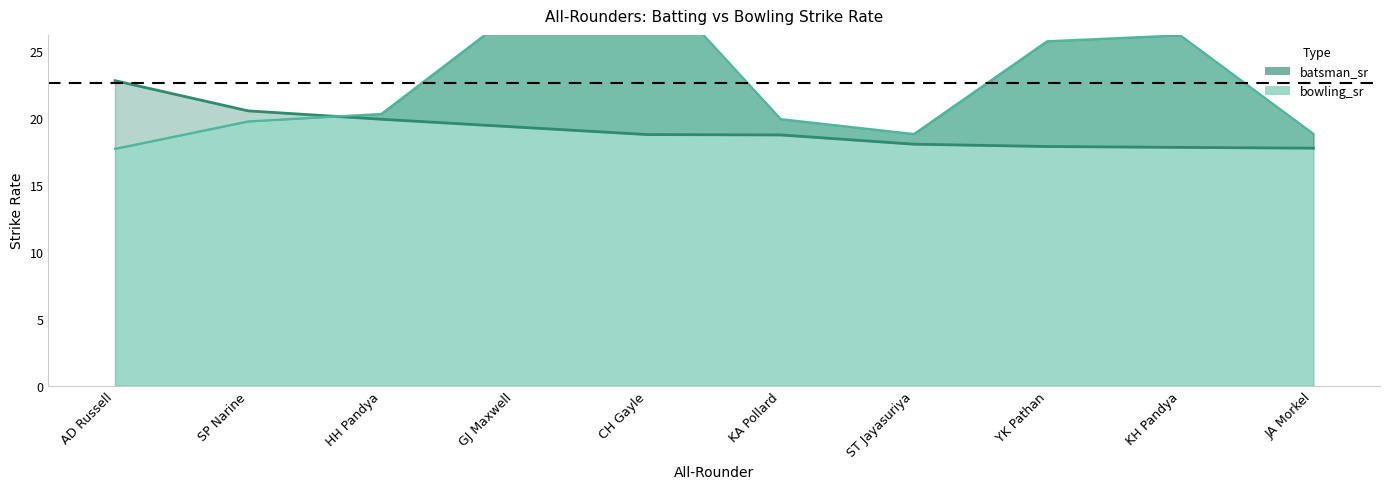

In bowling_sr (line), how many points are lower than both neighbors (excluding endpoints)?

1